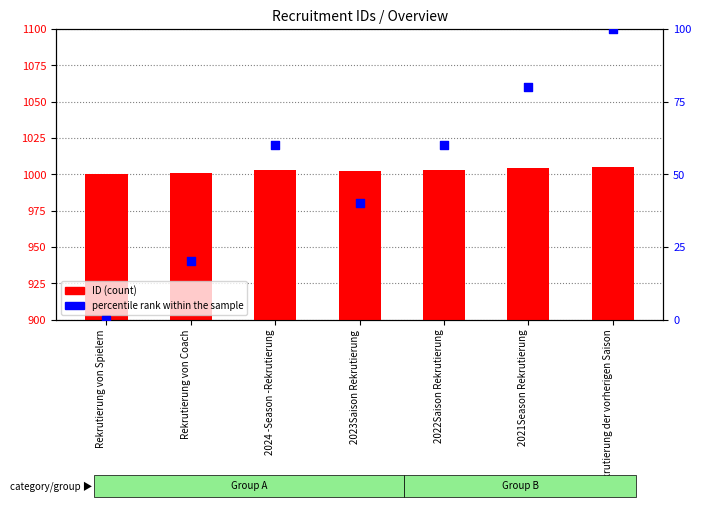

Which series reaches the minimum Y coordinate?

percentile rank within the sample